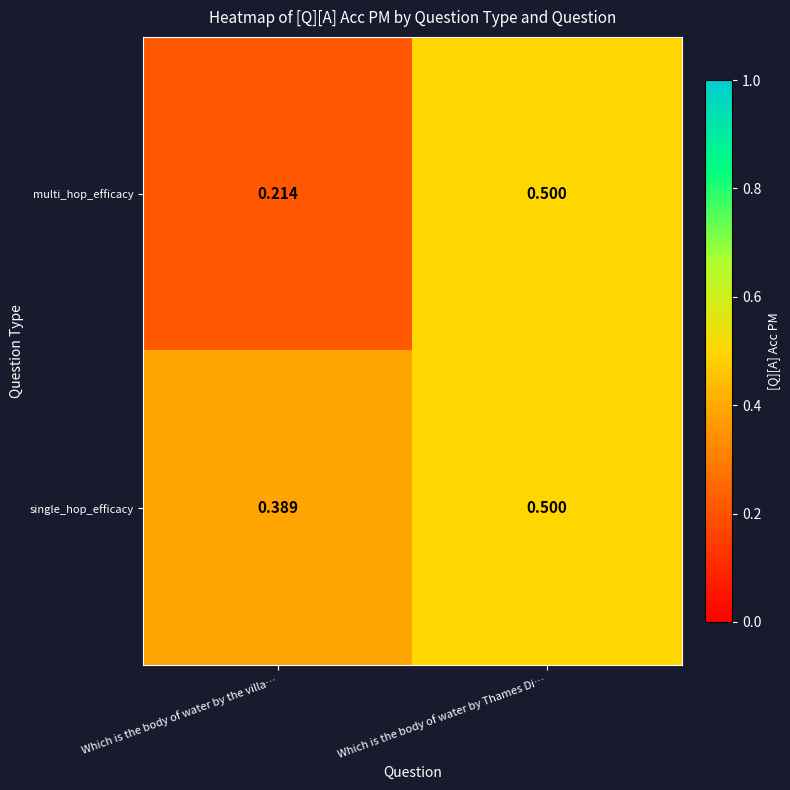

Between Which is the body of water by the villa… and Which is the body of water by Thames Di…, which series saw the biggest shift?

multi_hop_efficacy